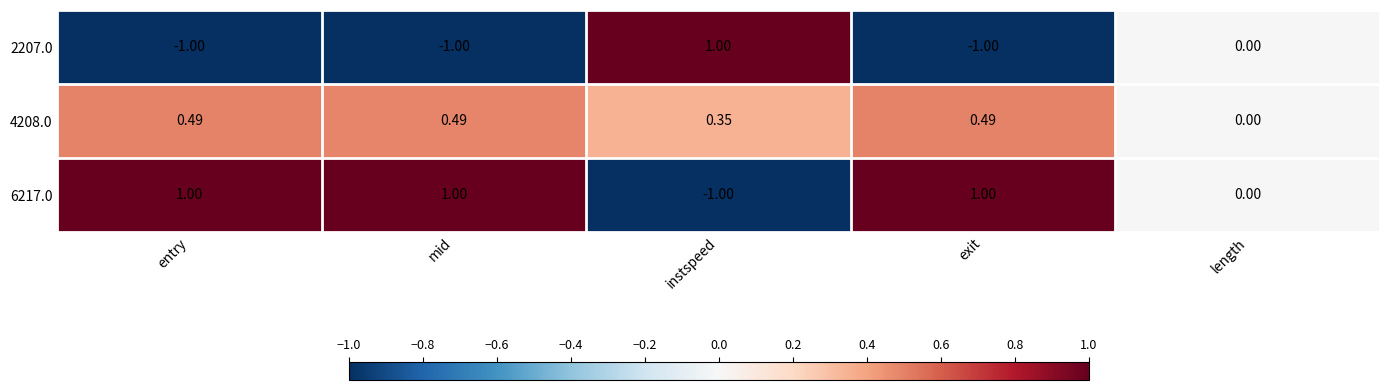

At which label is 4208.0 closest to 0?

length